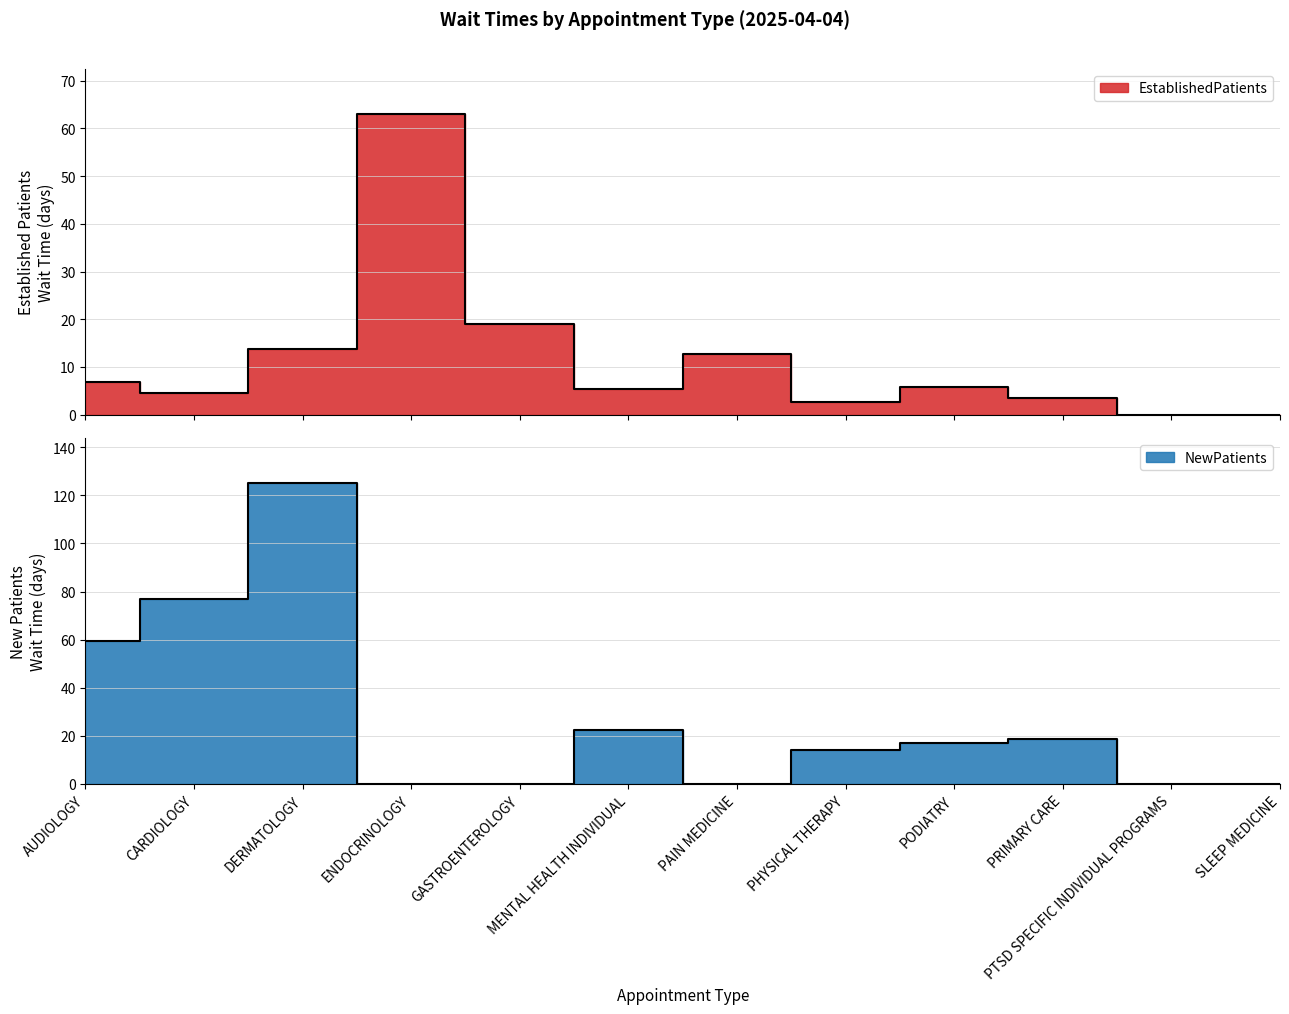

What is the difference between the maximum and minimum values in the EstablishedPatients series?

63.0